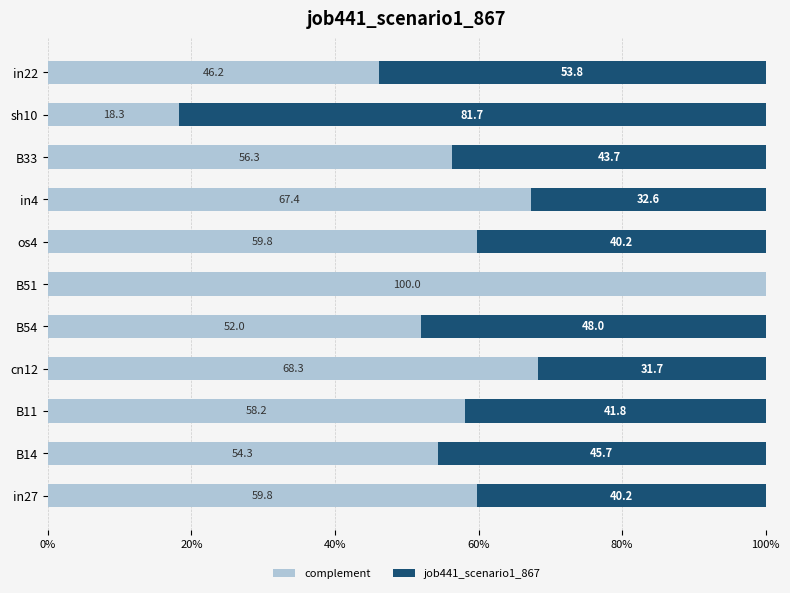

What are all the series names shown in the legend?

complement, job441_scenario1_867